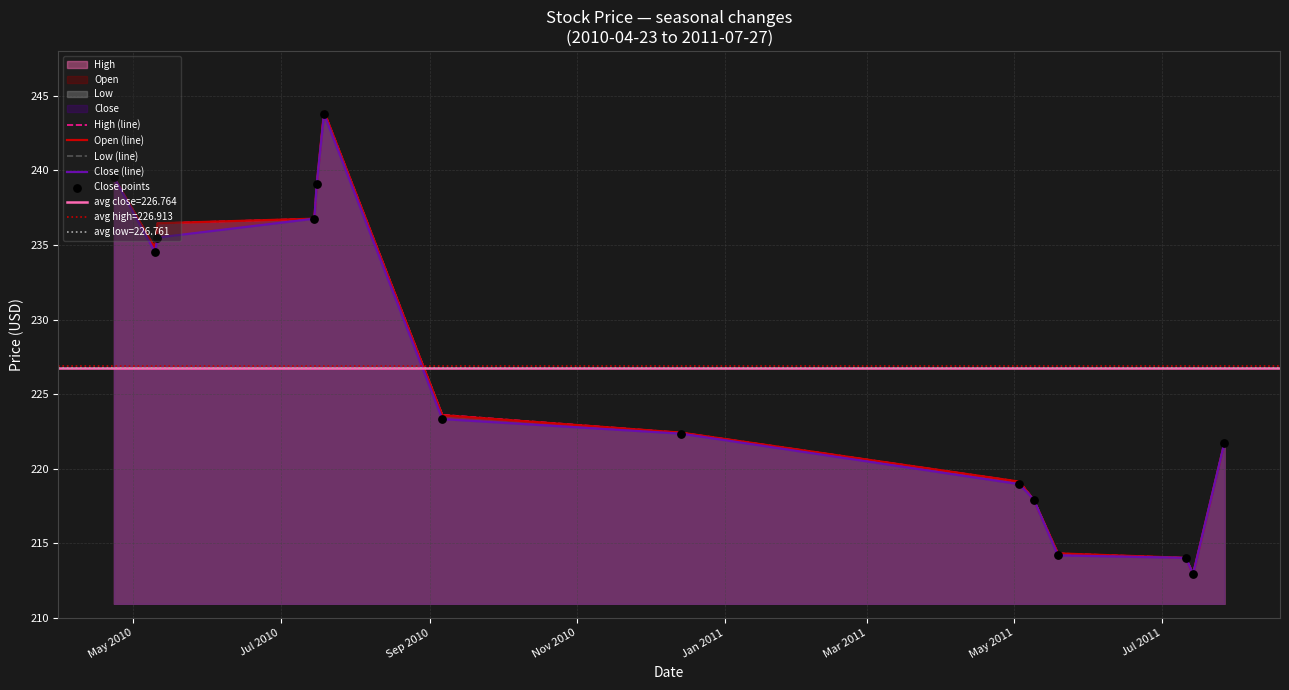

Which series reaches the maximum Y coordinate?

High (line)